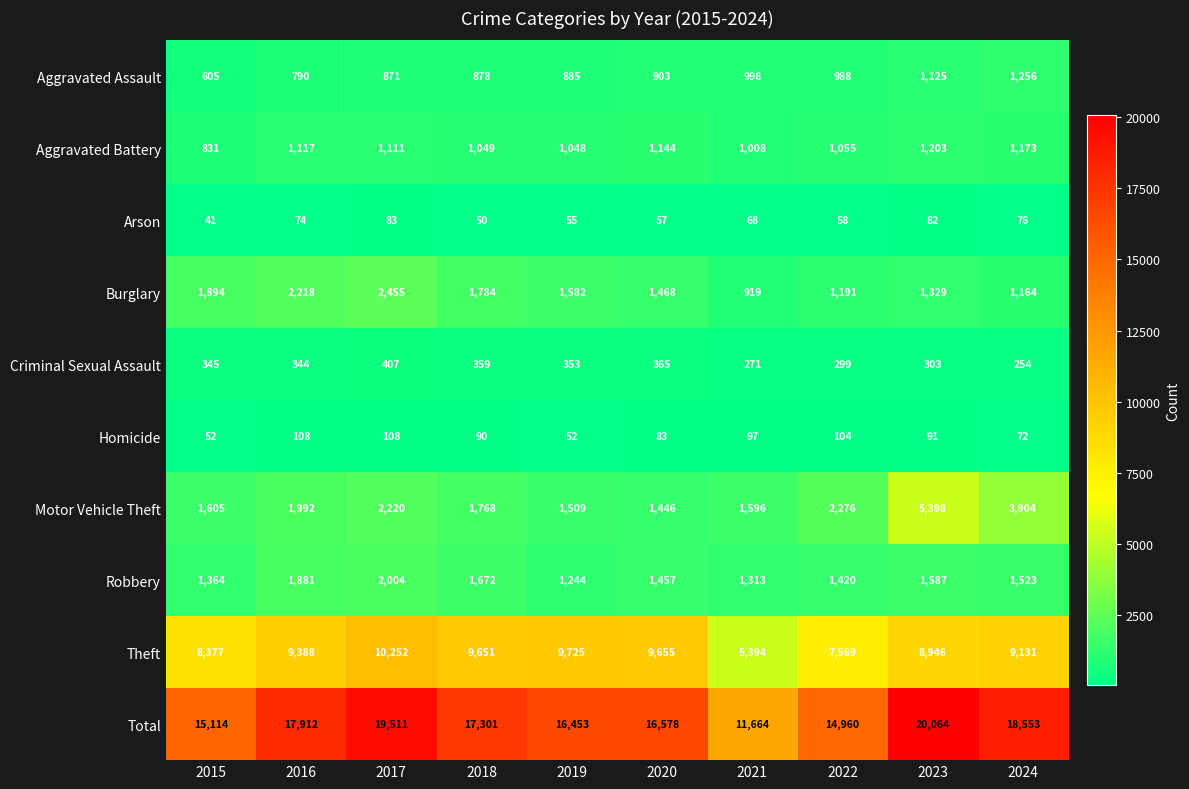

What is the difference between the highest and lowest values at 2021?

11596